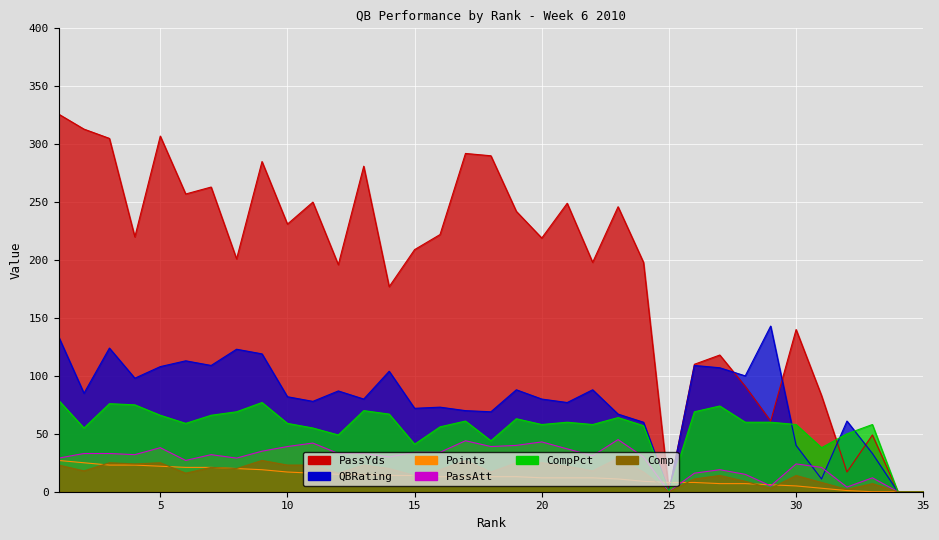

The PassYds series shows 11 at 32. True or false?

False